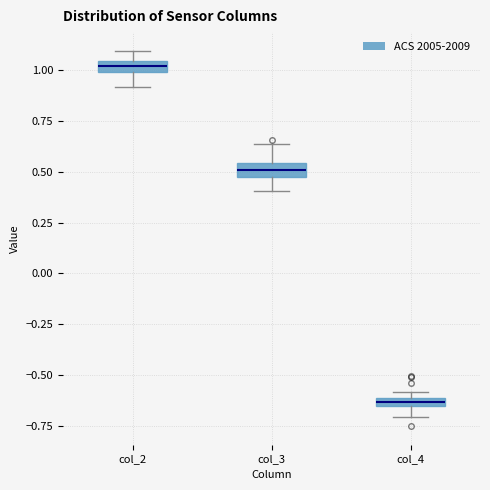

Which box's median line is the highest?

col_2